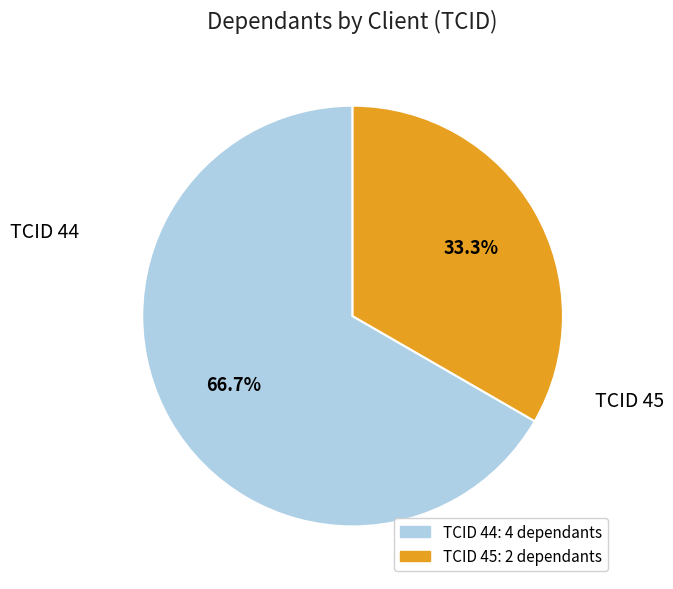

Combined, what portion of the pie is TCID 44 and TCID 45?

100.0%